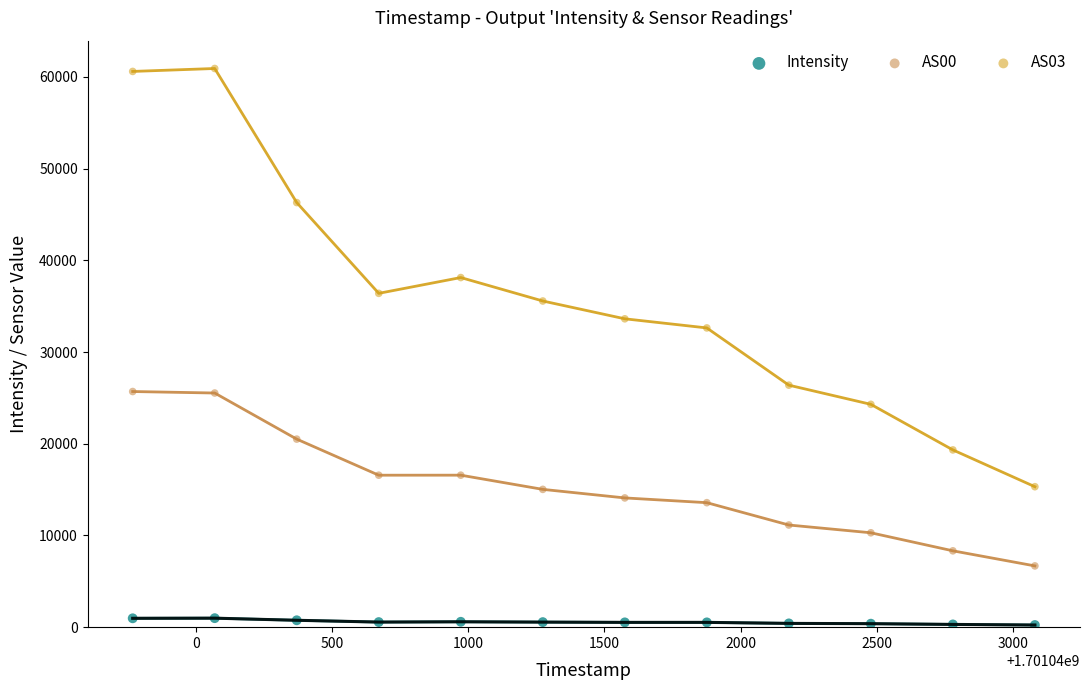

Across all data points, what is the range of Y values (max minus min)?

60685.8